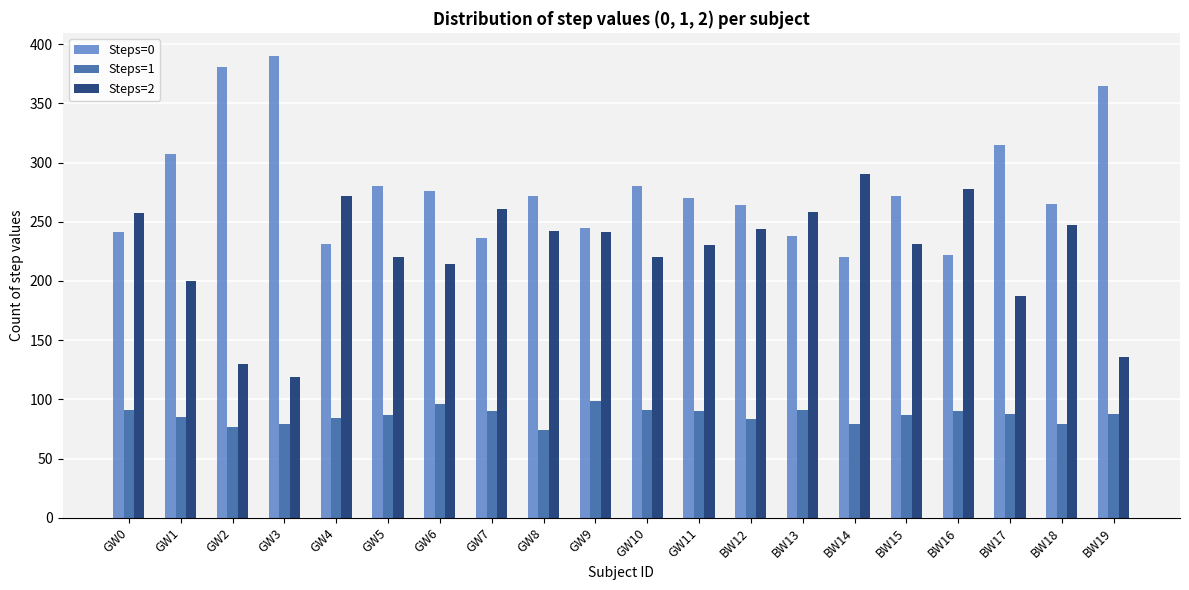

What is the total value across all series at GW6?

586